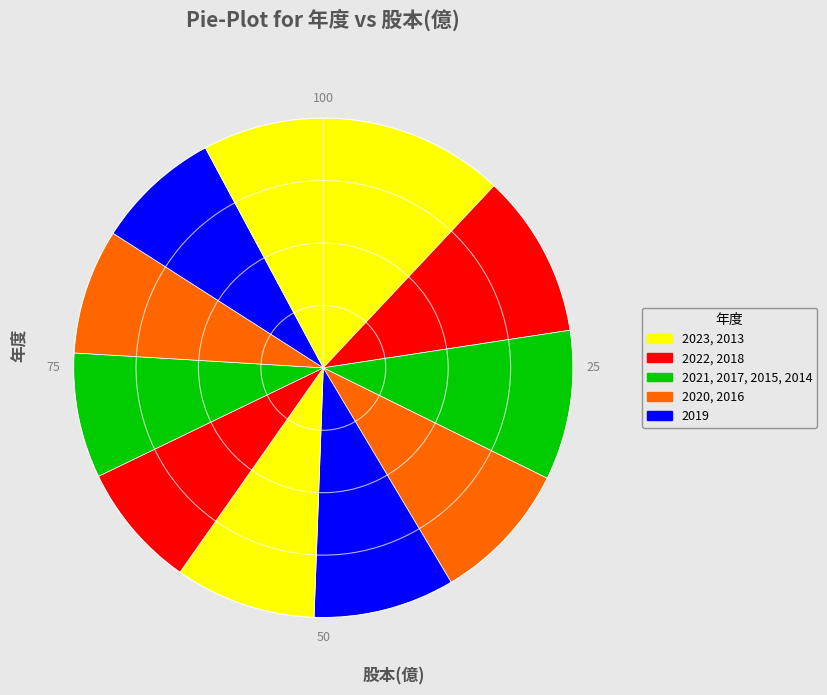

Which category has the smallest portion of the pie?

2013